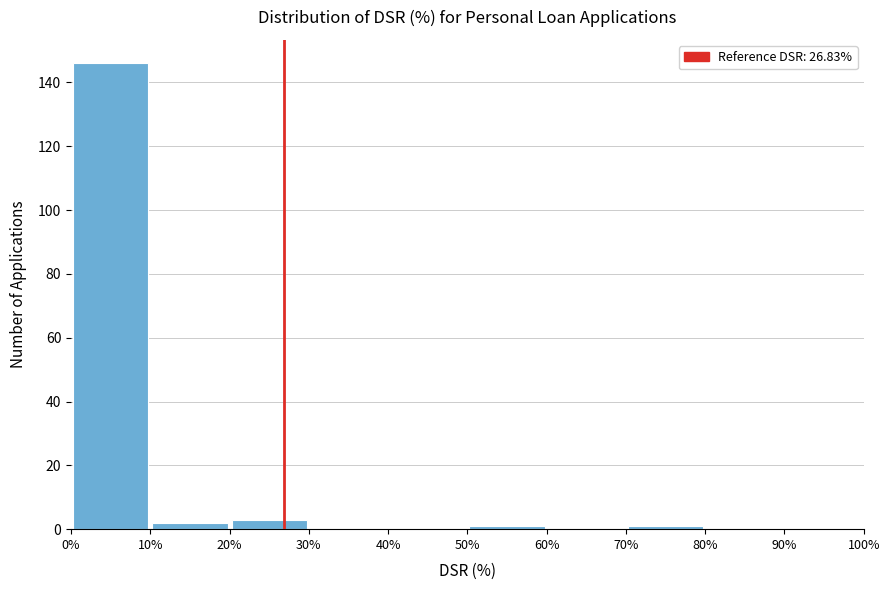

Reading left to right, list every bar in this chart as the range it spans on the x-axis followed by its height. The values are not printed on the chart, so give them approximately, as read against the axis.

0% to 10%: 146
10% to 20%: 2
20% to 30%: 4
30% to 40%: 0
40% to 50%: 0
50% to 60%: under 2
60% to 70%: 0
70% to 80%: under 2
80% to 90%: 0
90% to 100%: 0